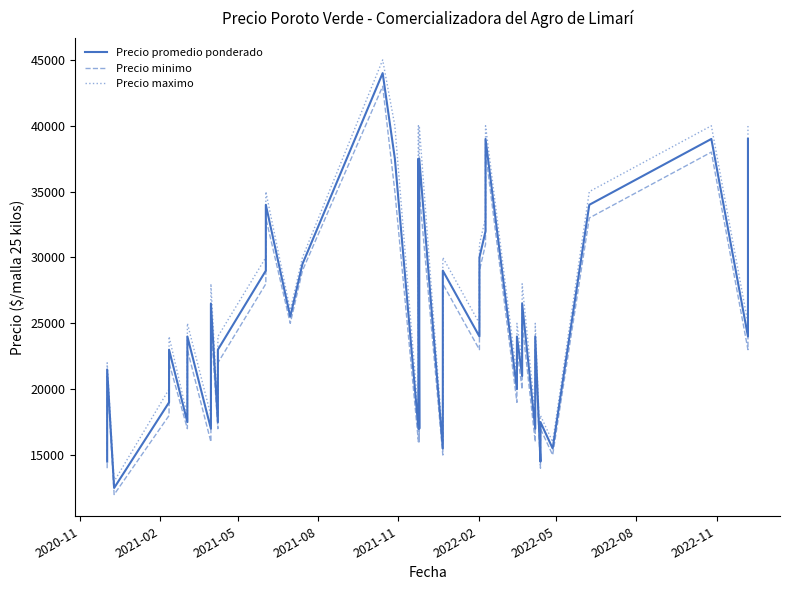

What is the difference between the highest and lowest values at 2020-11?

1000